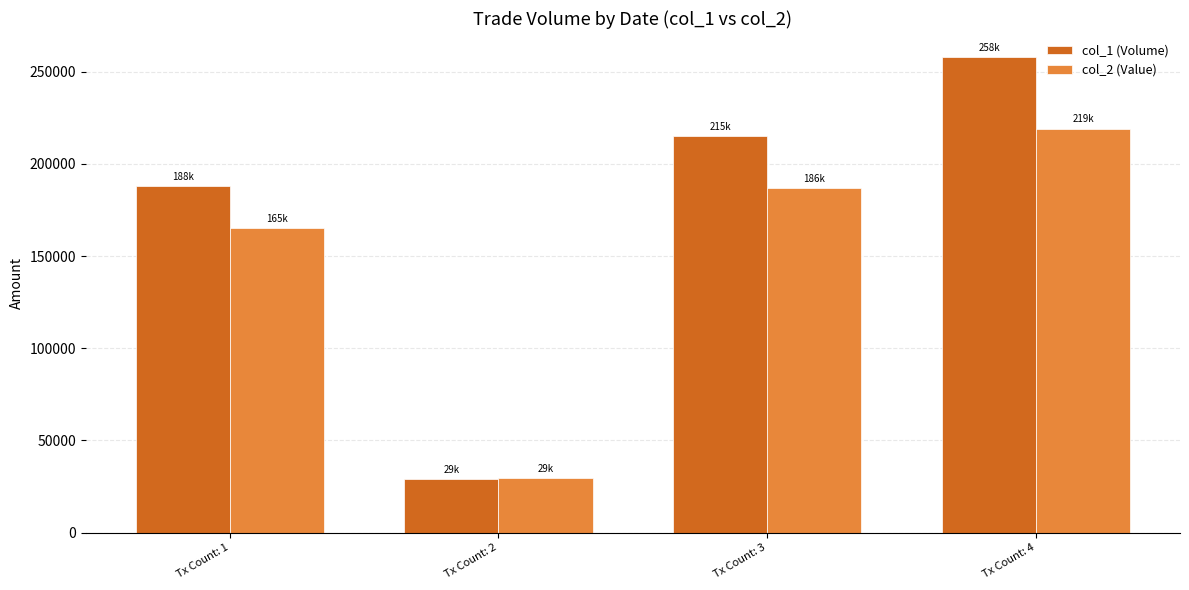

What are all the series names shown in the legend?

col_1 (Volume), col_2 (Value)